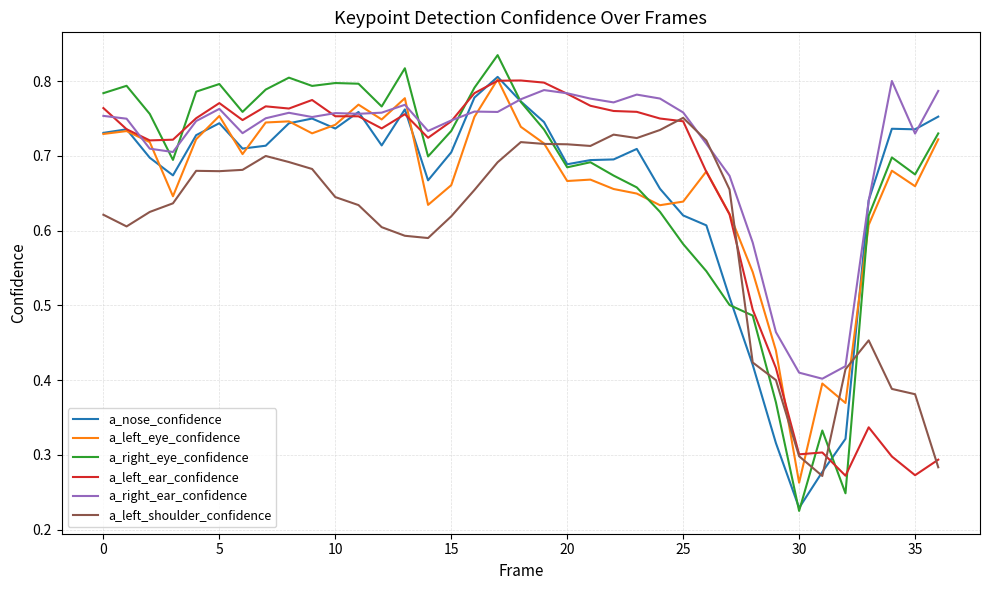

Which series has the largest total across all categories?

a_right_ear_confidence